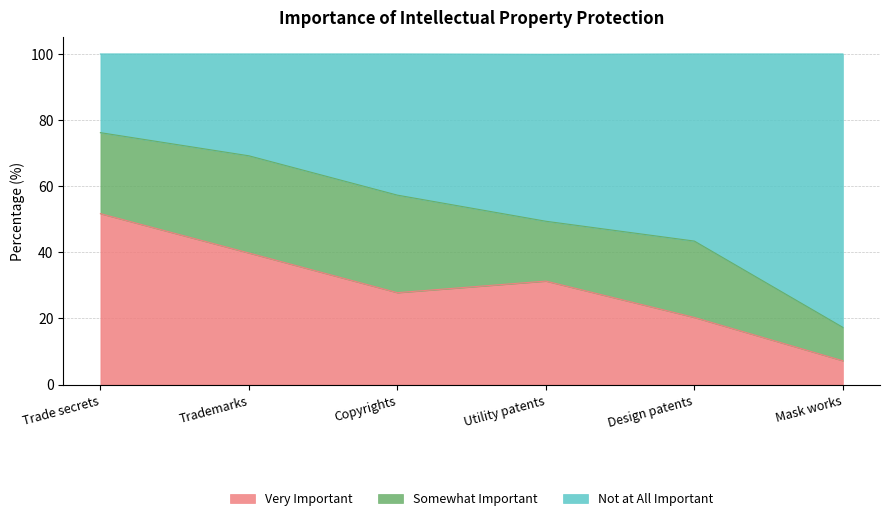

What is the average value of the Very Important series?

29.7